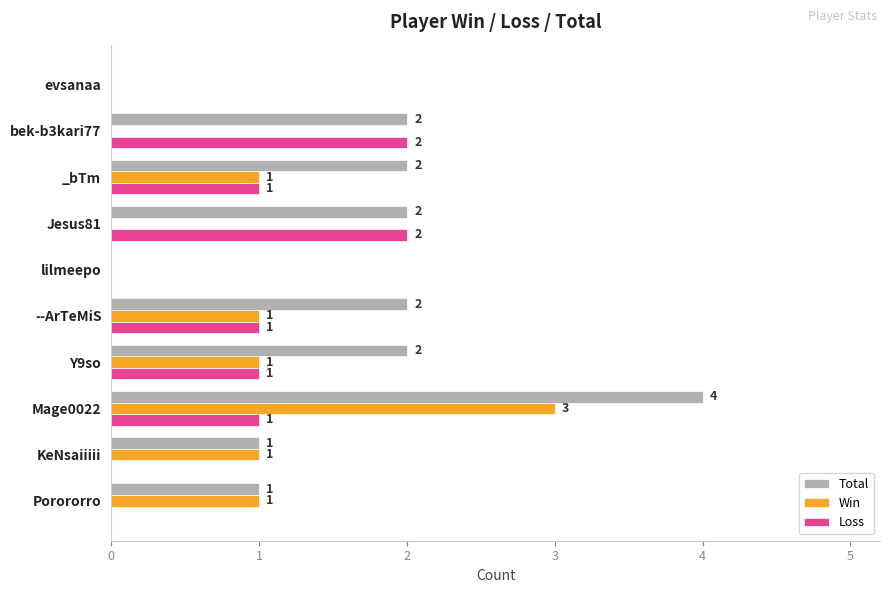

Which series has the largest total across all categories?

Total